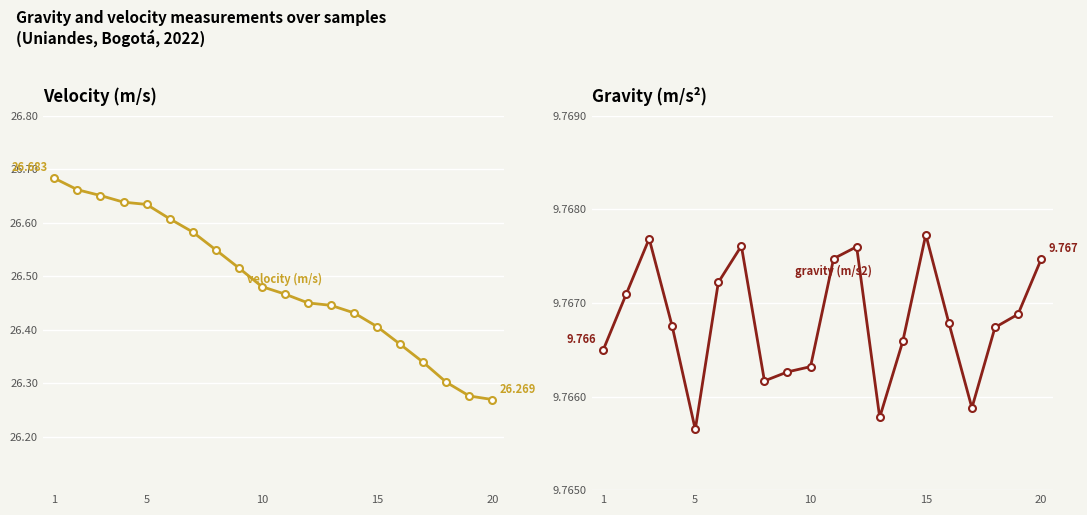

How many lines are shown in the chart?

2